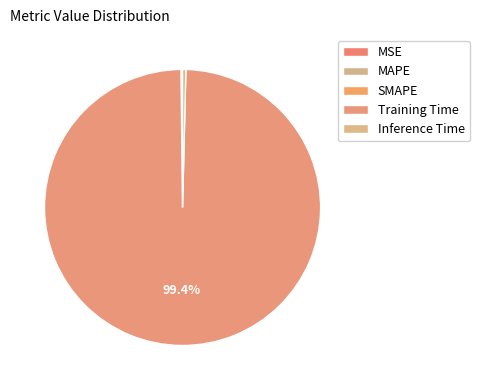

What is the largest slice in the pie chart?

Training Time